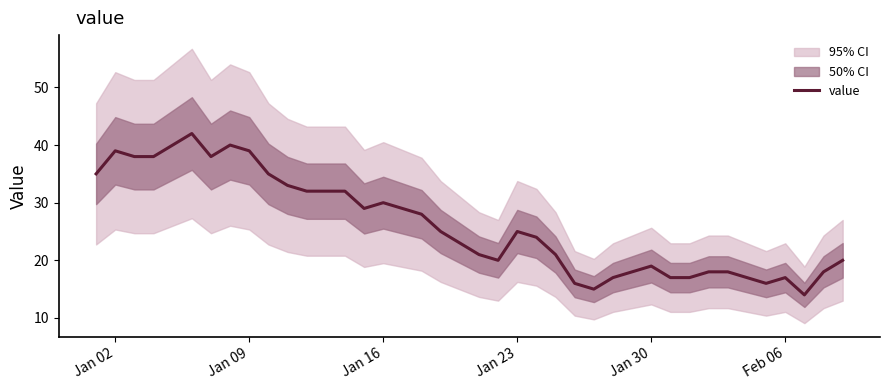

Is it true that value equals 25 at Jan 23?

True